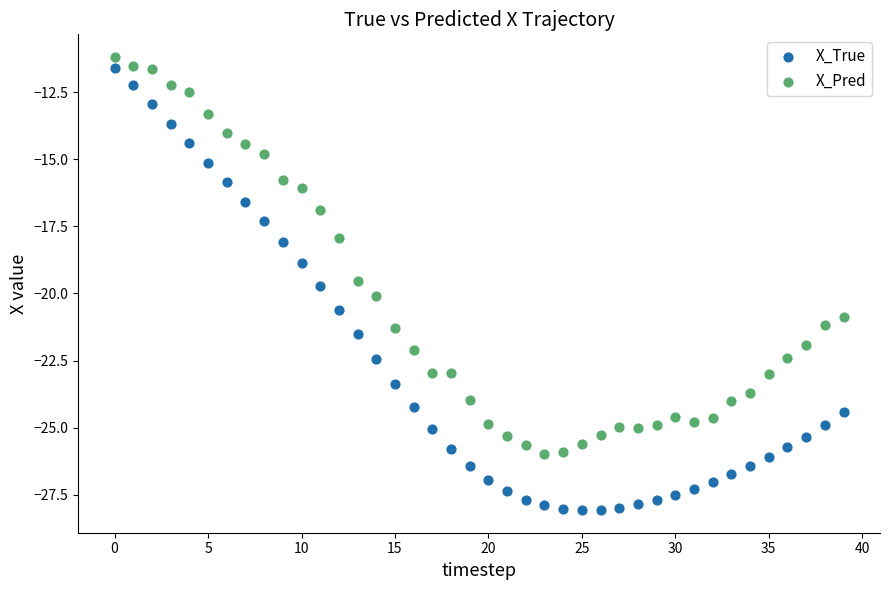

Which series has the widest spread of Y values?

X_True